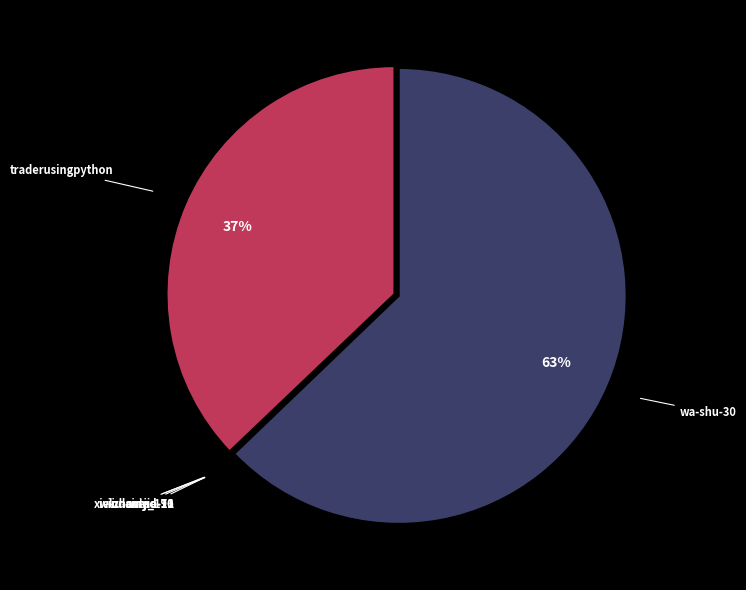

The wa-shu-30 slice represents 56% of the pie. True or false?

False